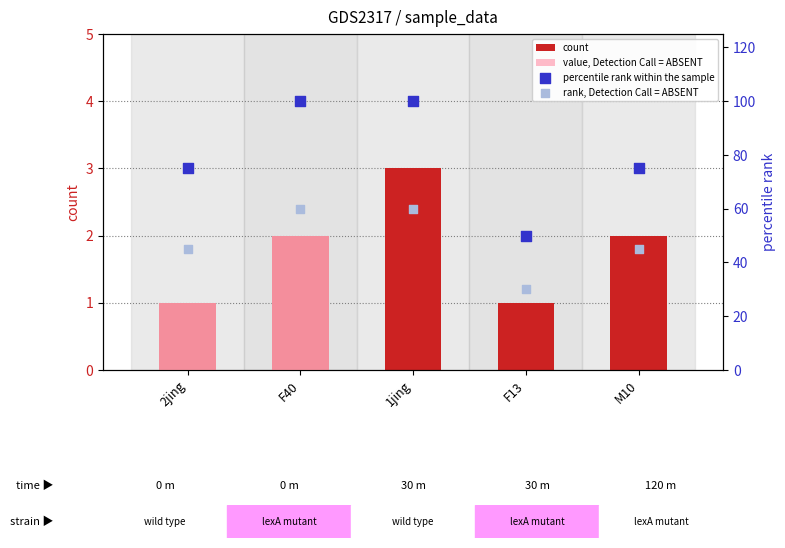

Which series has the largest total across all categories?

percentile rank within the sample